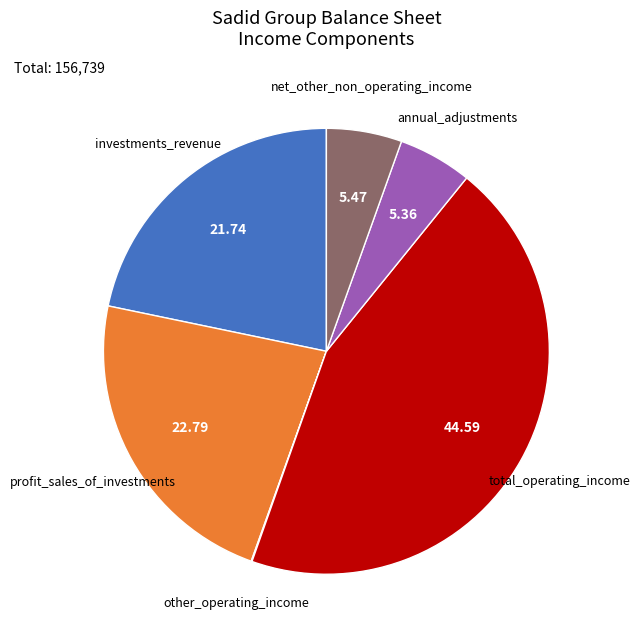

Which slice is the largest?

total_operating_income